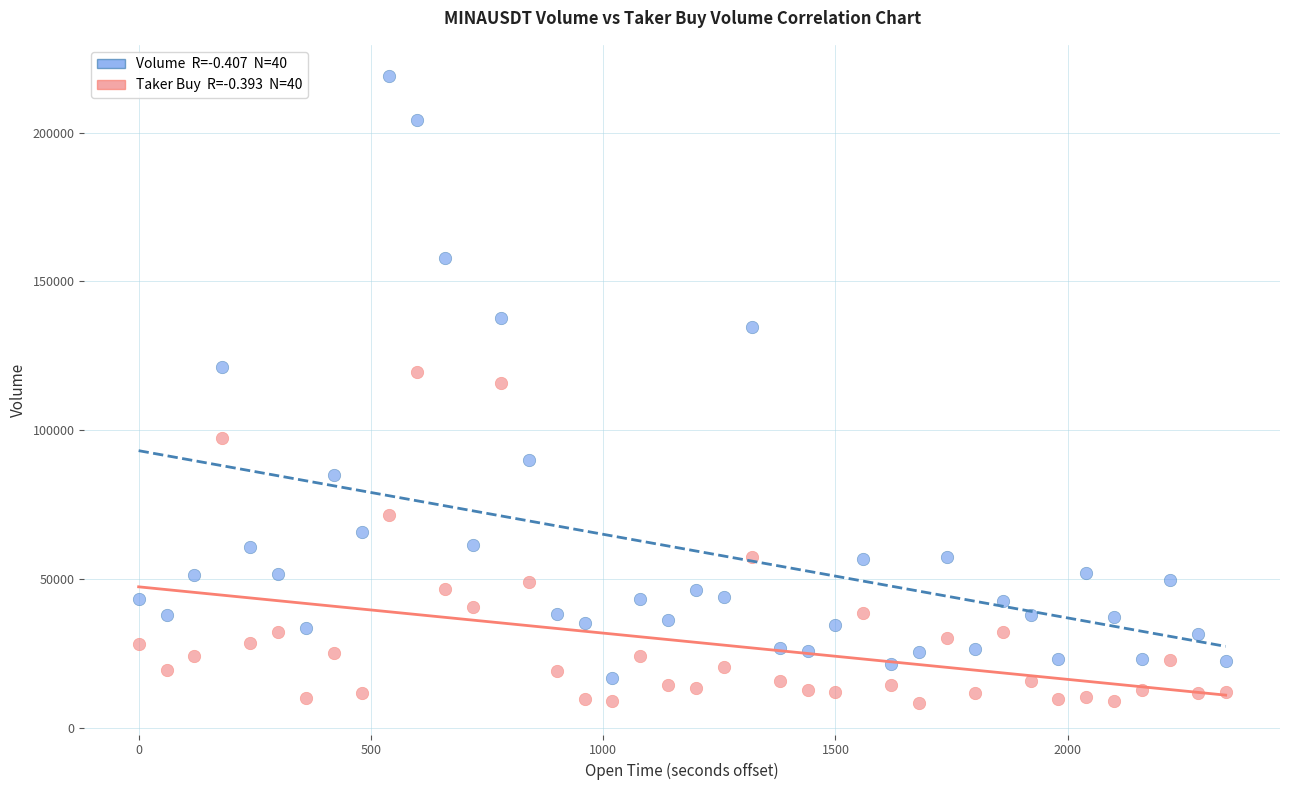

Across all data points, what is the range of Y values (max minus min)?

210644